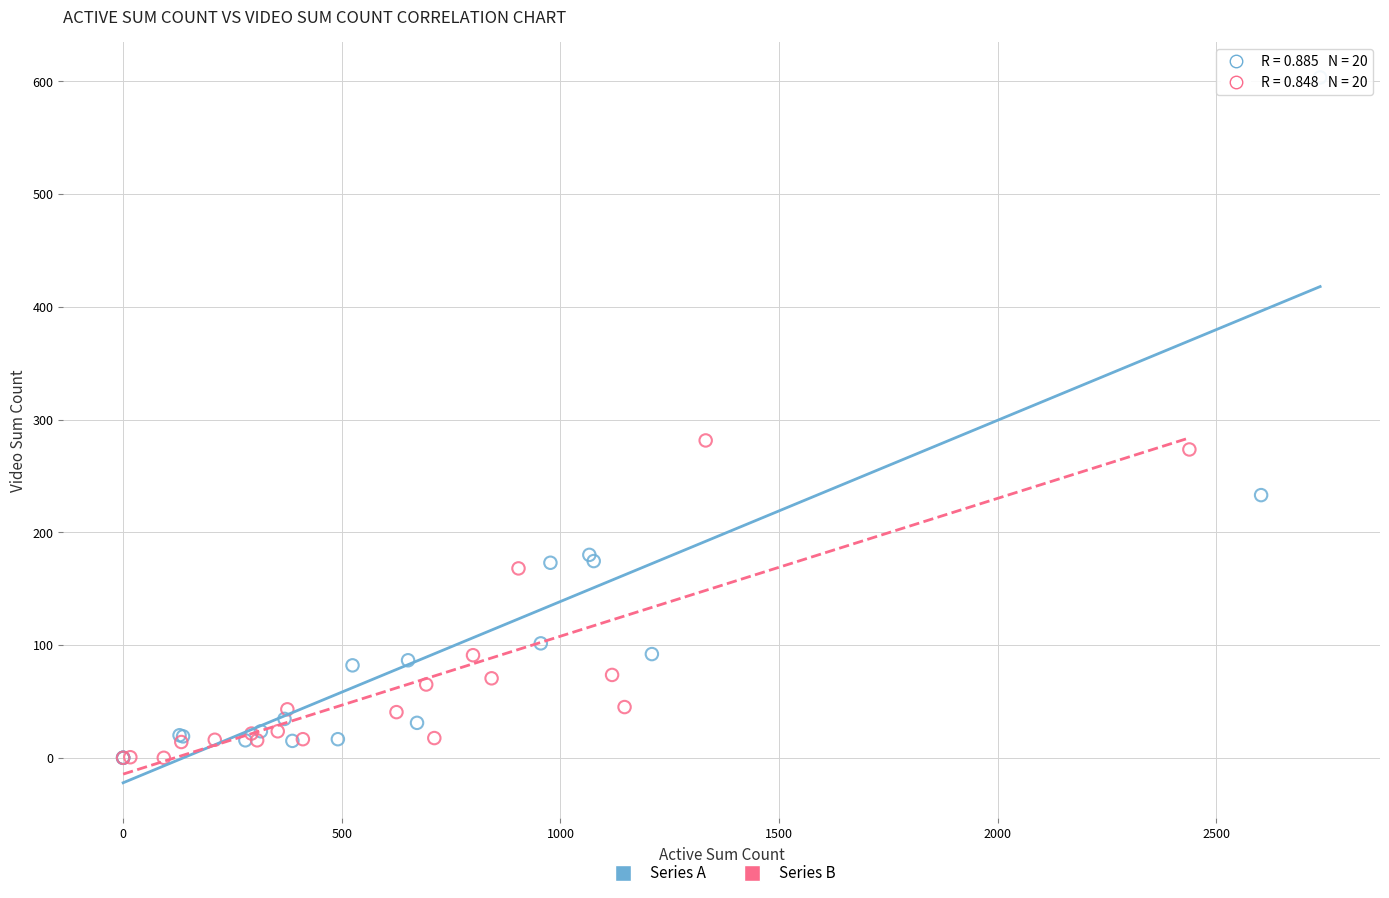

Which series has the largest Y range (max minus min)?

Series A